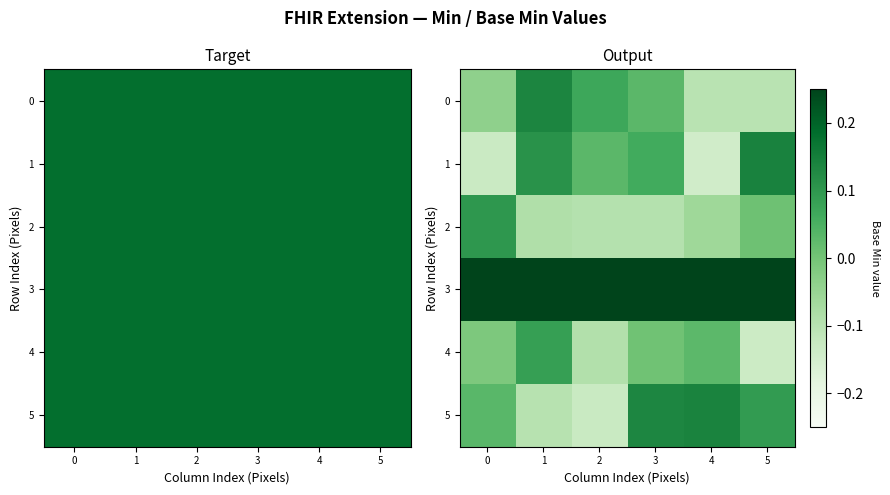

How many distinct data groups are displayed?

6